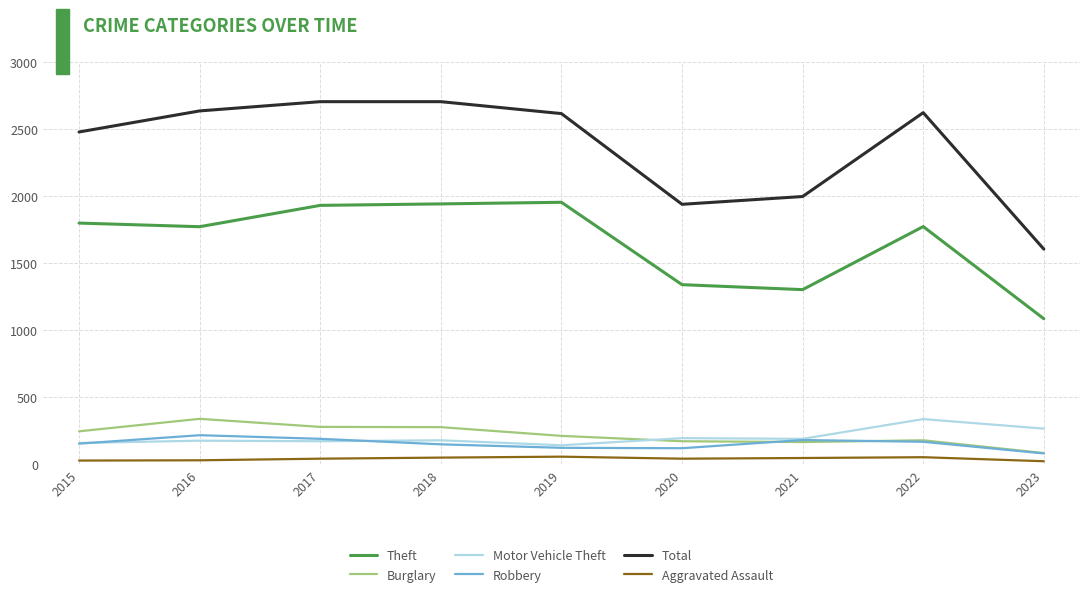

True or false: Motor Vehicle Theft and Aggravated Assault cross at least once.

False